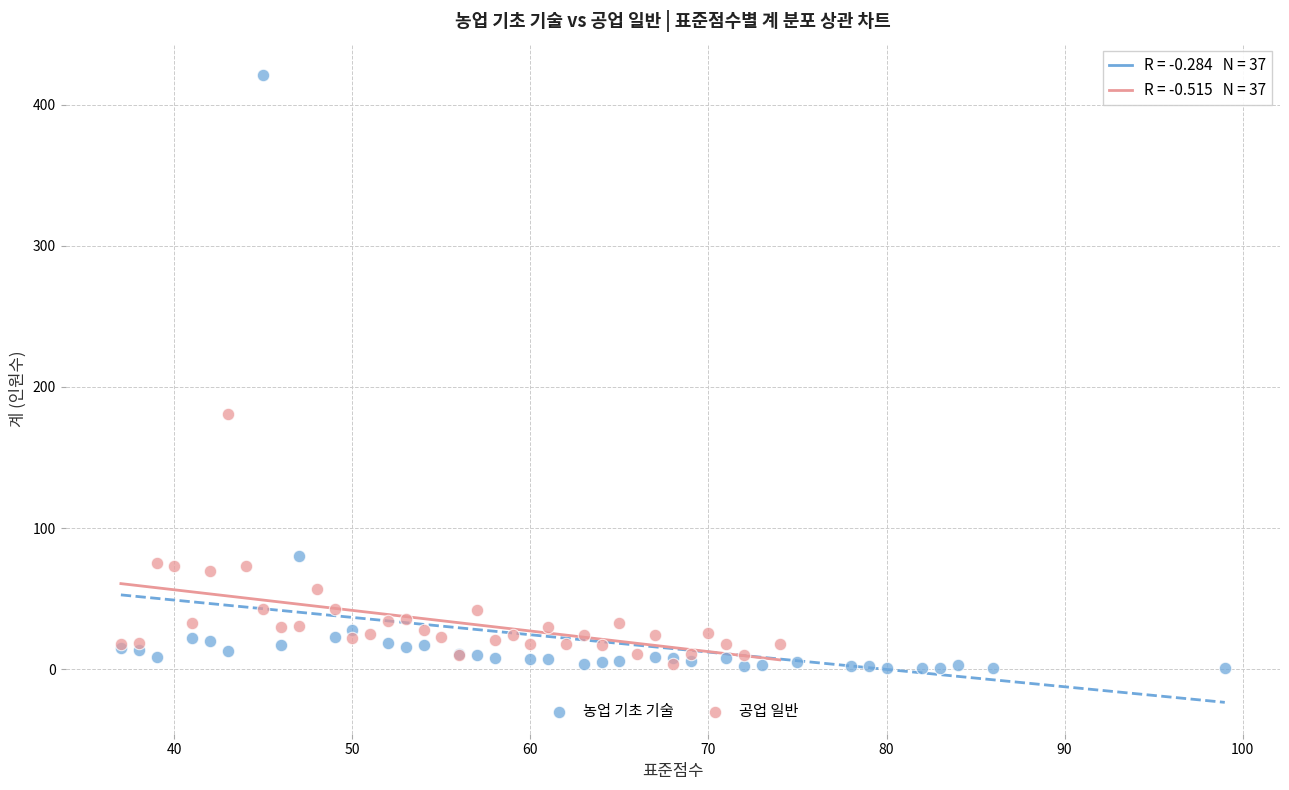

Which series has the largest Y range (max minus min)?

농업 기초 기술